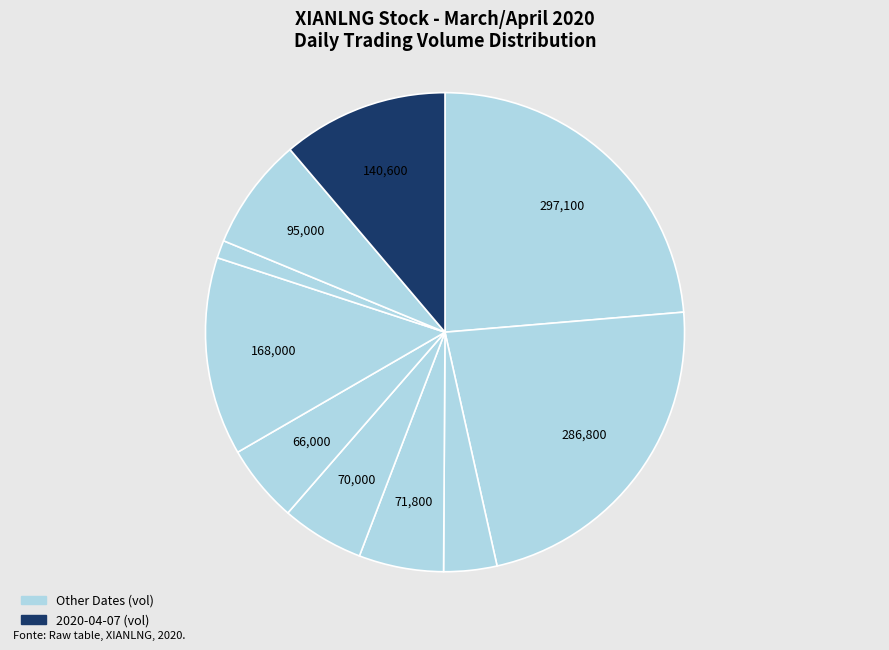

Rank the categories by value from lowest to highest.

2020-04-03, 2020-03-27, 2020-04-01, 2020-03-31, 2020-03-30, 2020-04-06, 2020-04-07, 2020-04-02, 2020-03-26, 2020-03-25